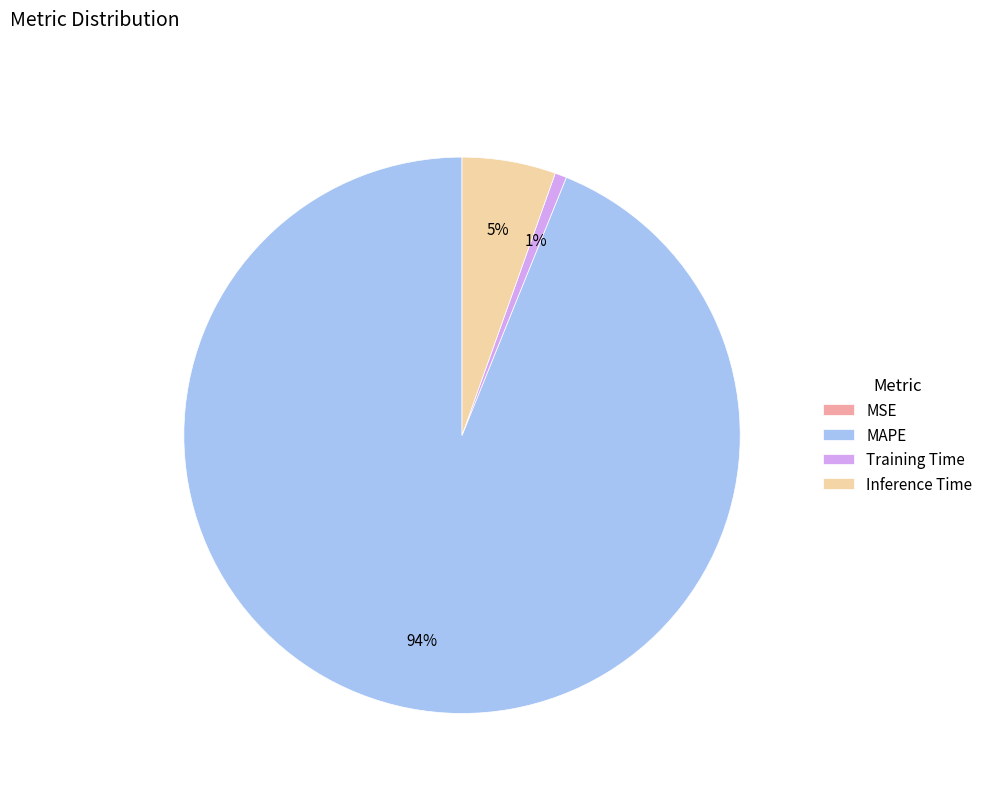

What is the majority slice?

MAPE